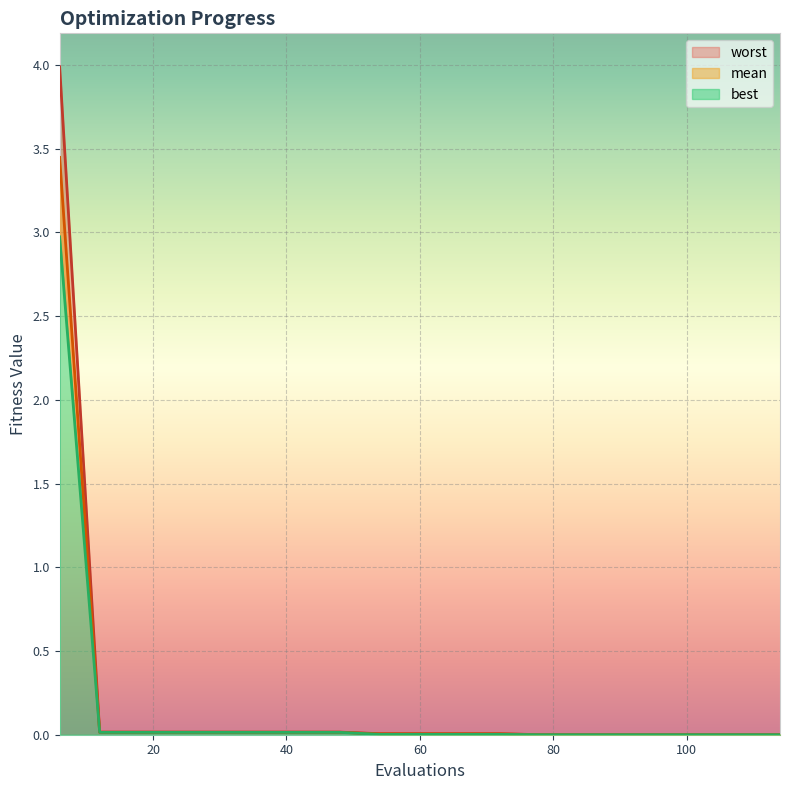

Is it true that worst equals 0.0 at 108?

False